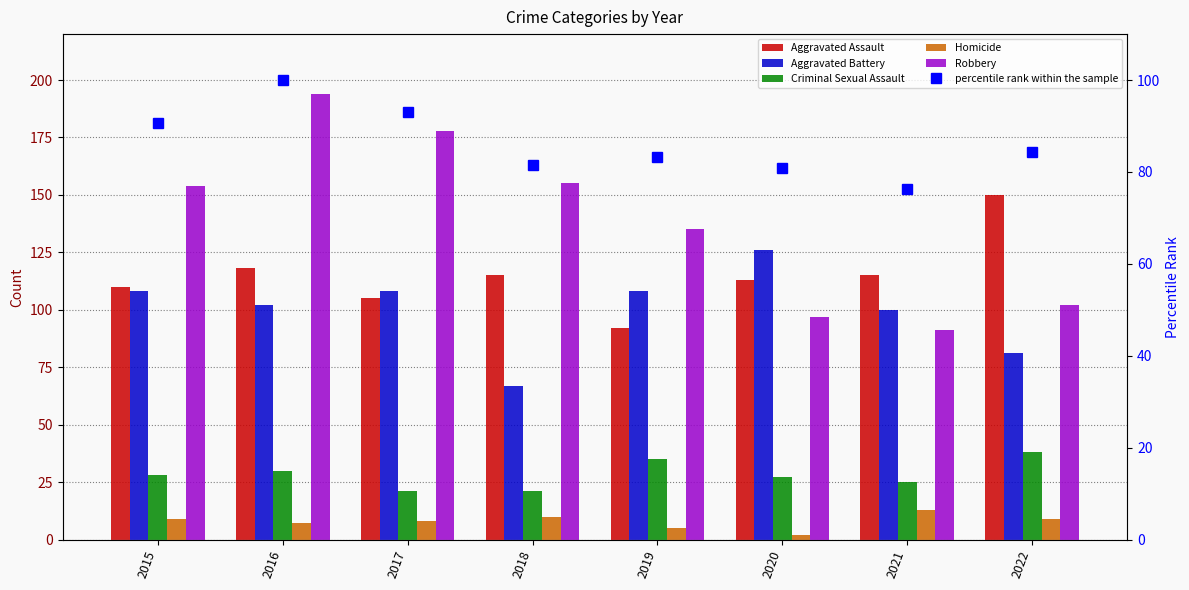

What is the lowest value of the Aggravated Battery series?

67.0